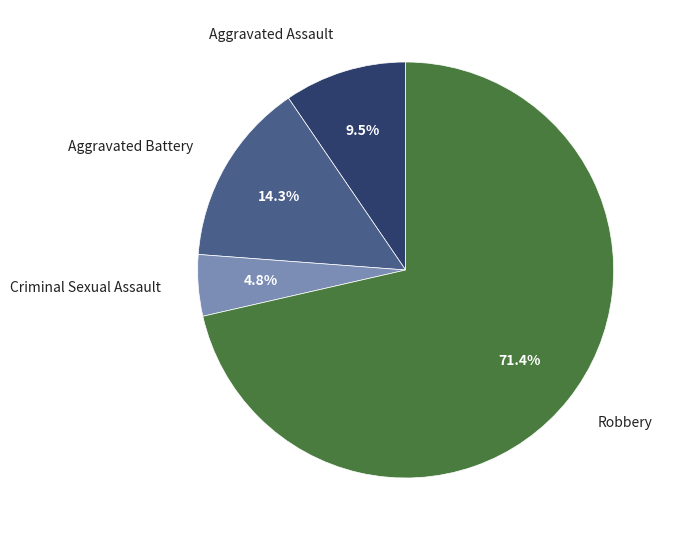

To the nearest percent, what is the average slice percentage?

25%